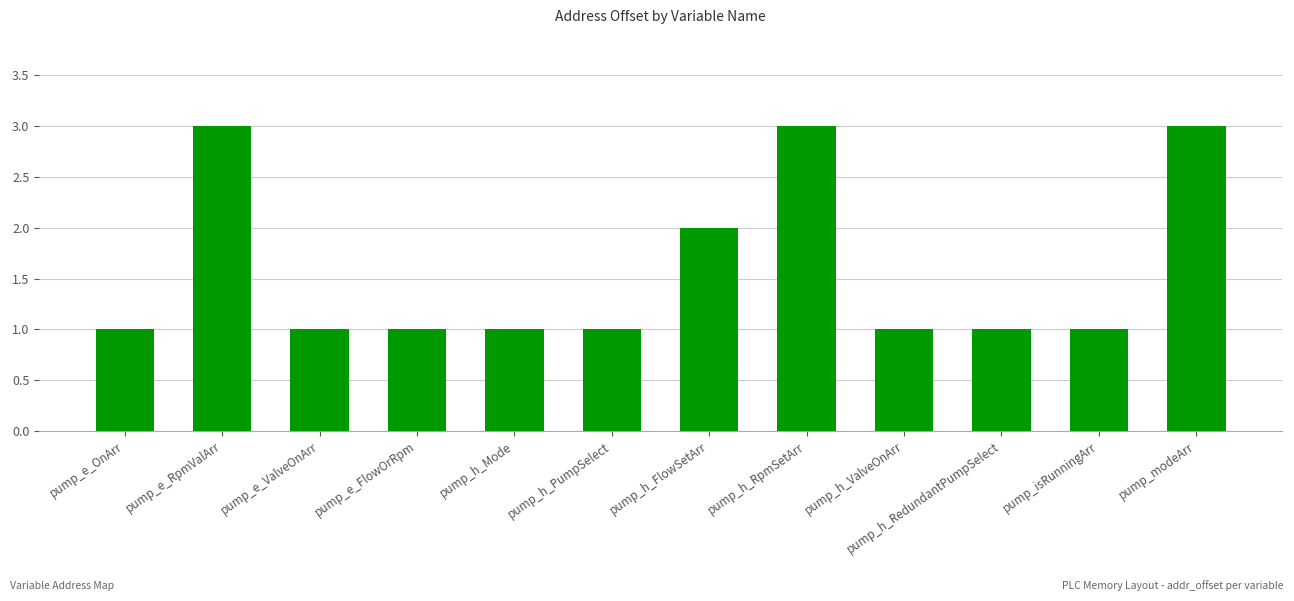

What is the change in value from pump_isRunningArr to pump_modeArr?

+2